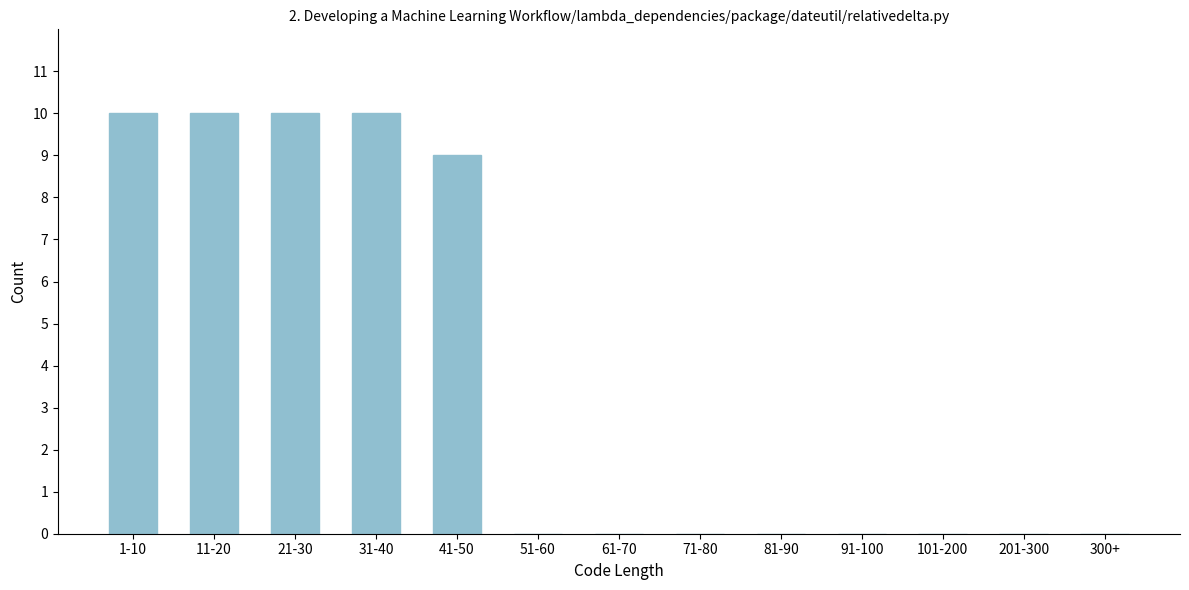

Reading left to right, list all the values displayed in this chart.

1-10=10	11-20=10	21-30=10	31-40=10	41-50=9	51-60=0	61-70=0	71-80=0	81-90=0	91-100=0	101-200=0	201-300=0	300+=0